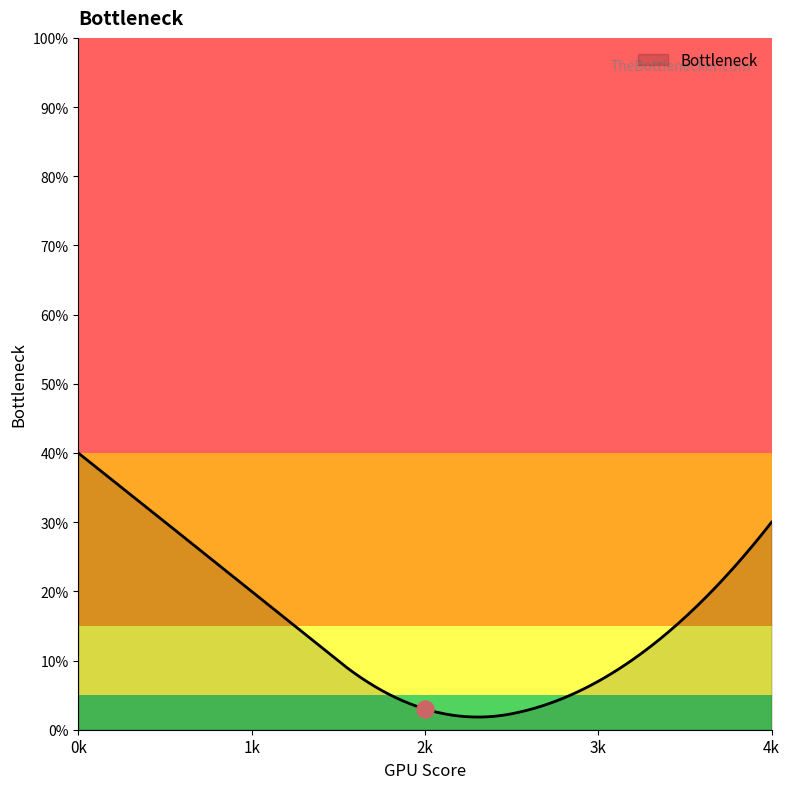

Which has a higher value, 1 or 2?

1